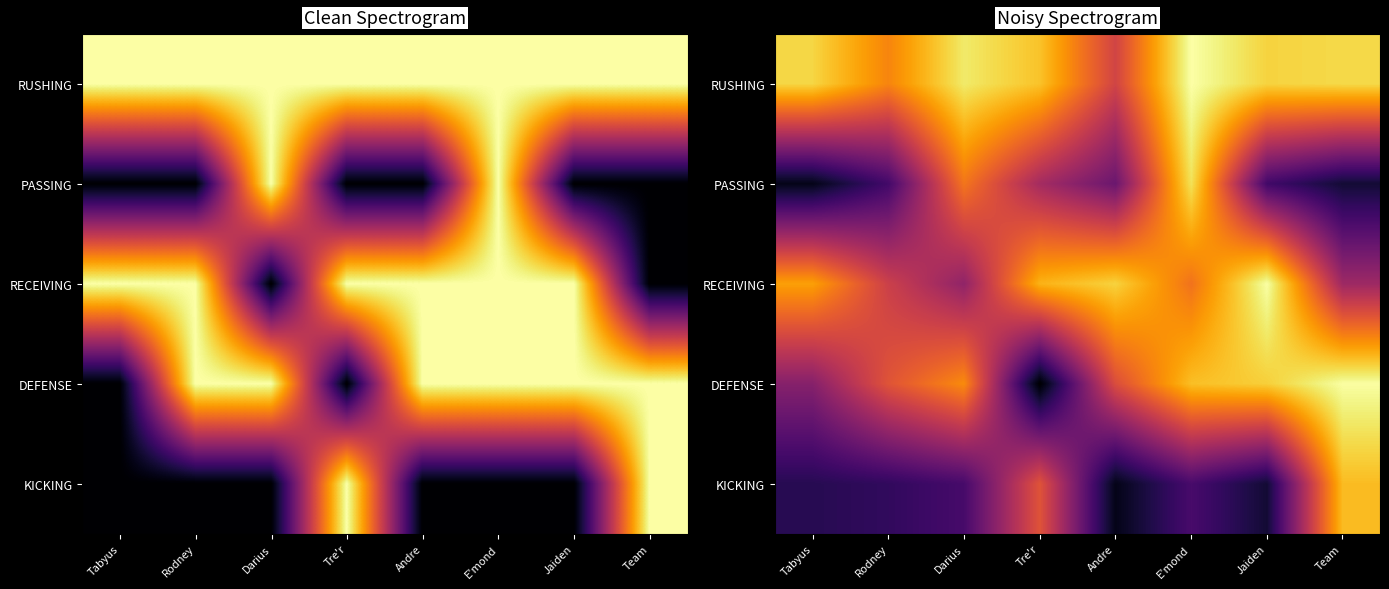

How many values in the PASSING series exceed 2?

4